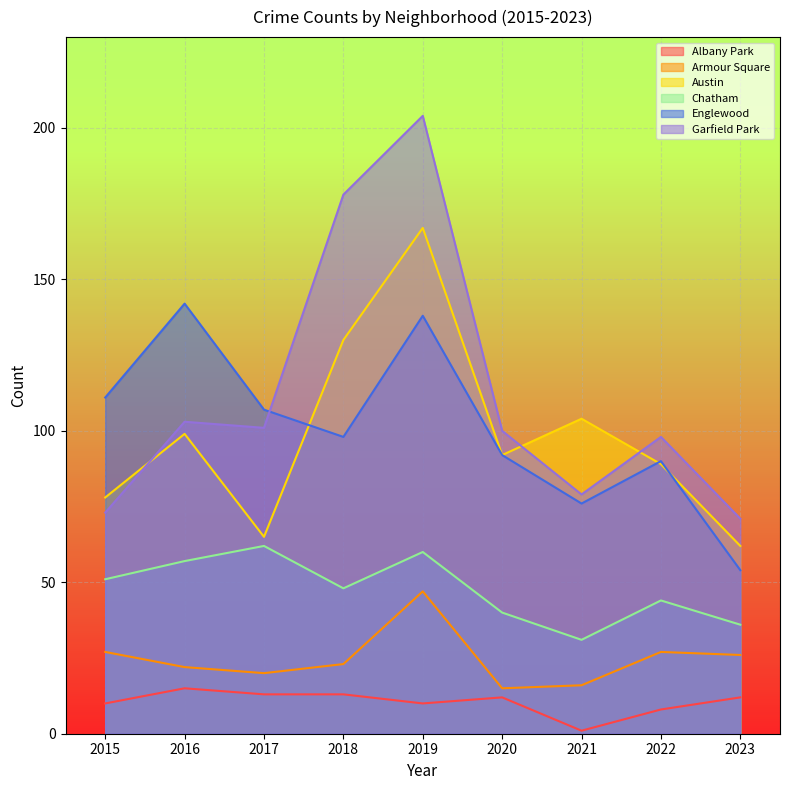

How many series are shown in this chart?

6